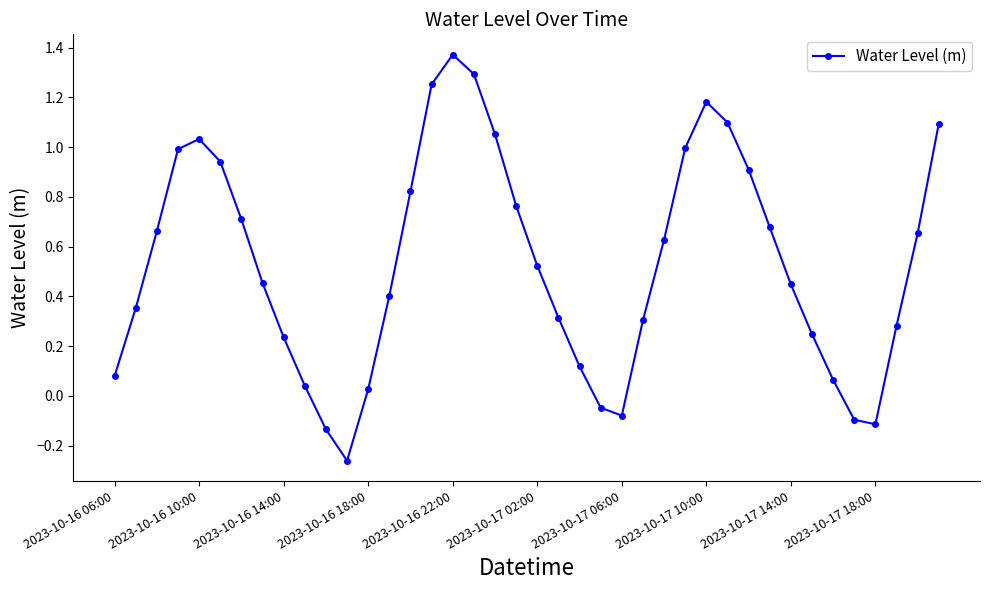

What is the difference between the maximum and minimum values?

1.6